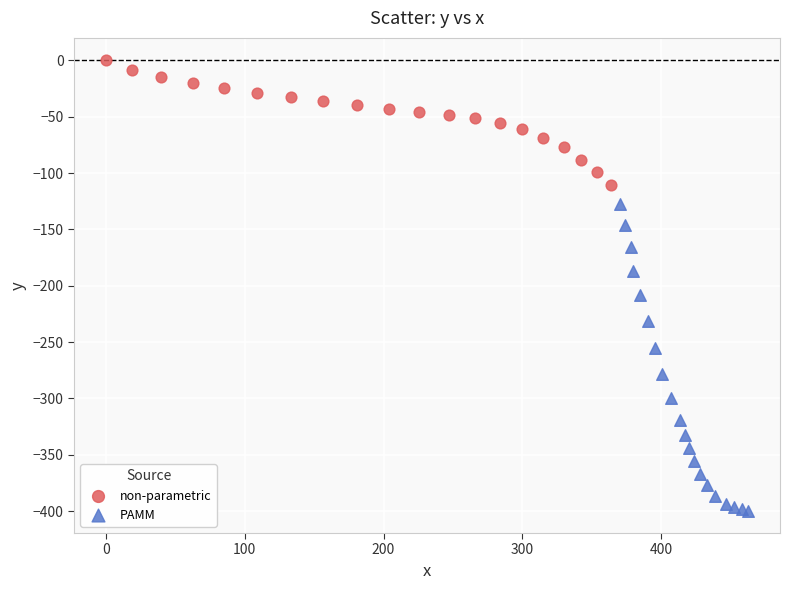

Which series has the largest Y range (max minus min)?

PAMM